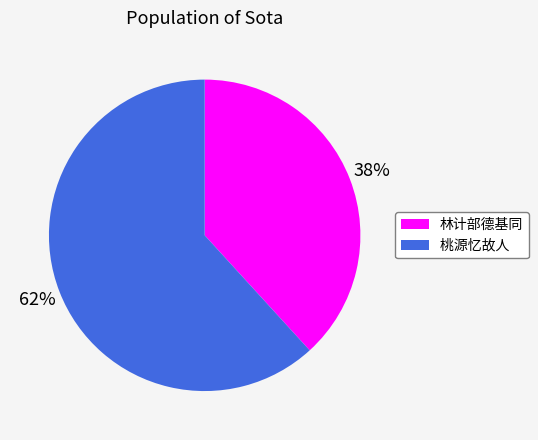

Is there any slice that represents more than half of the pie?

Yes